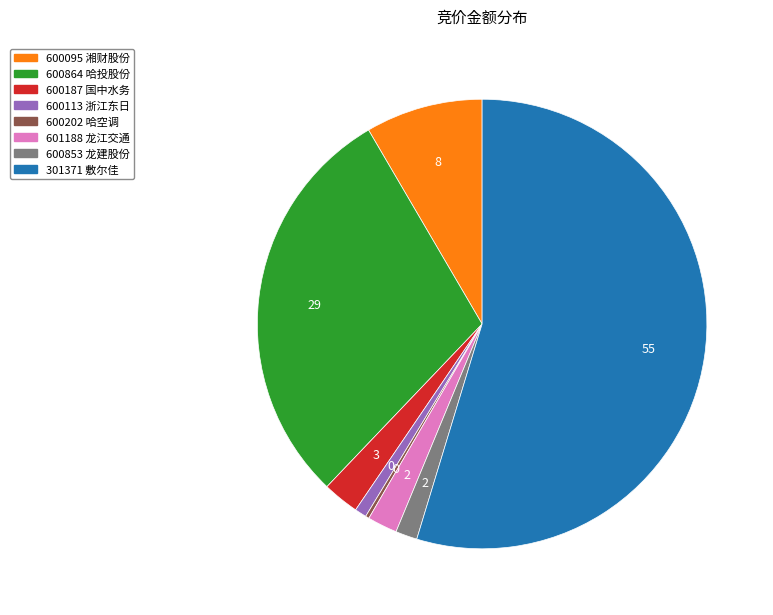

Which category has the biggest portion of the pie?

301371